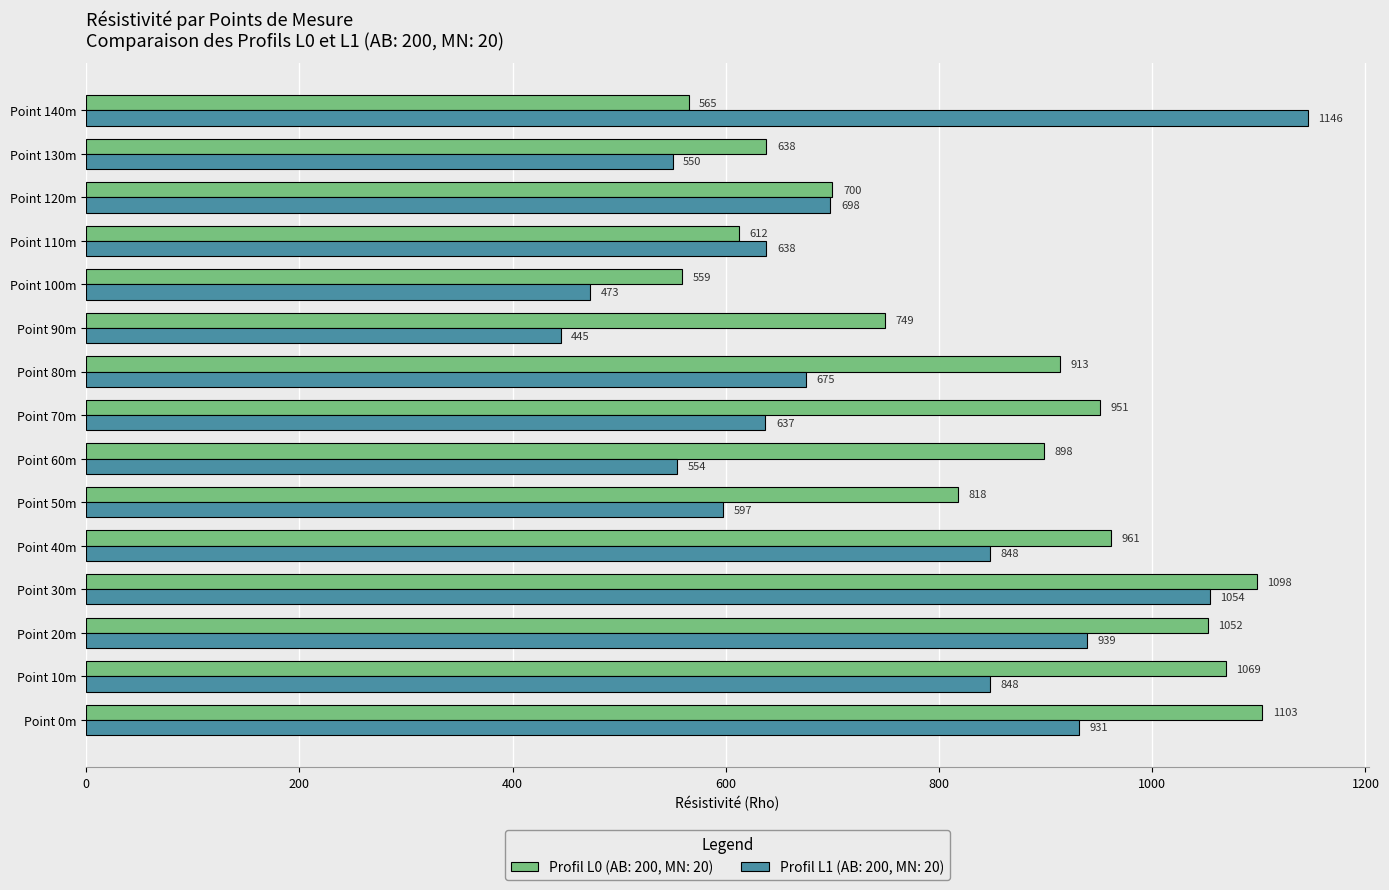

True or false: Profil L1 (AB: 200, MN: 20) has a value of 212 at Point 30m.

False